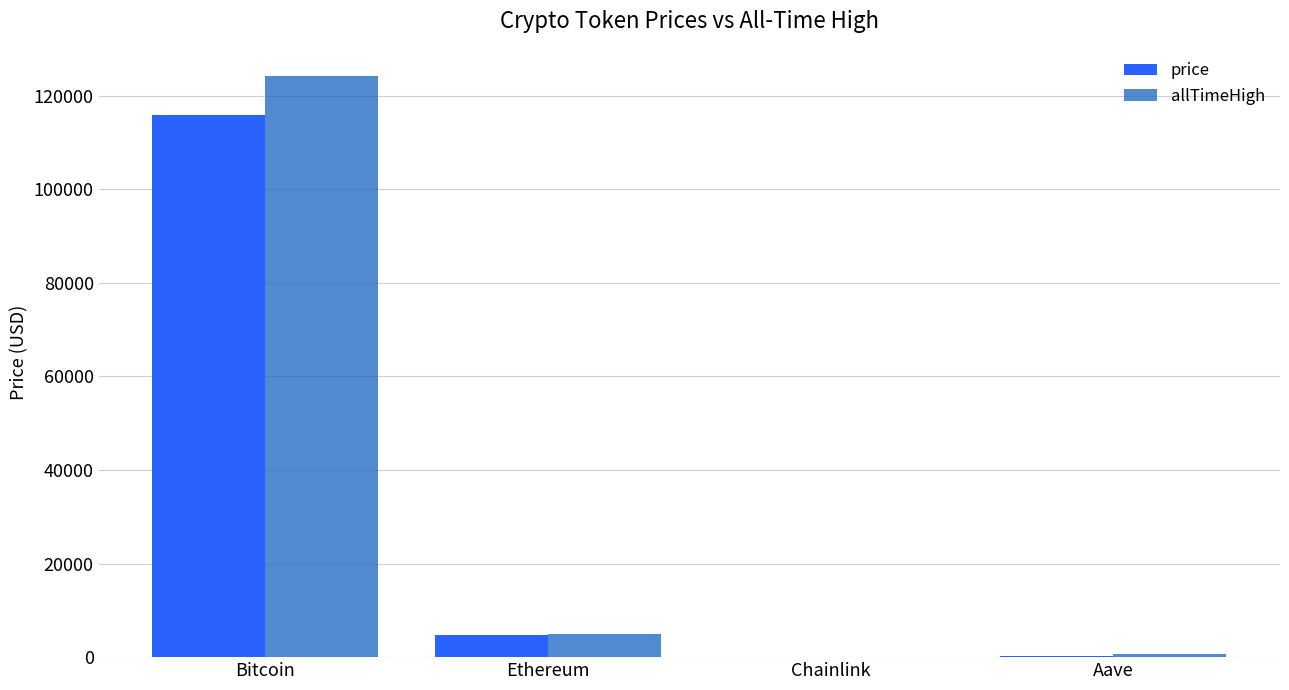

What is the difference between the price values at Chainlink and Ethereum?

4641.6